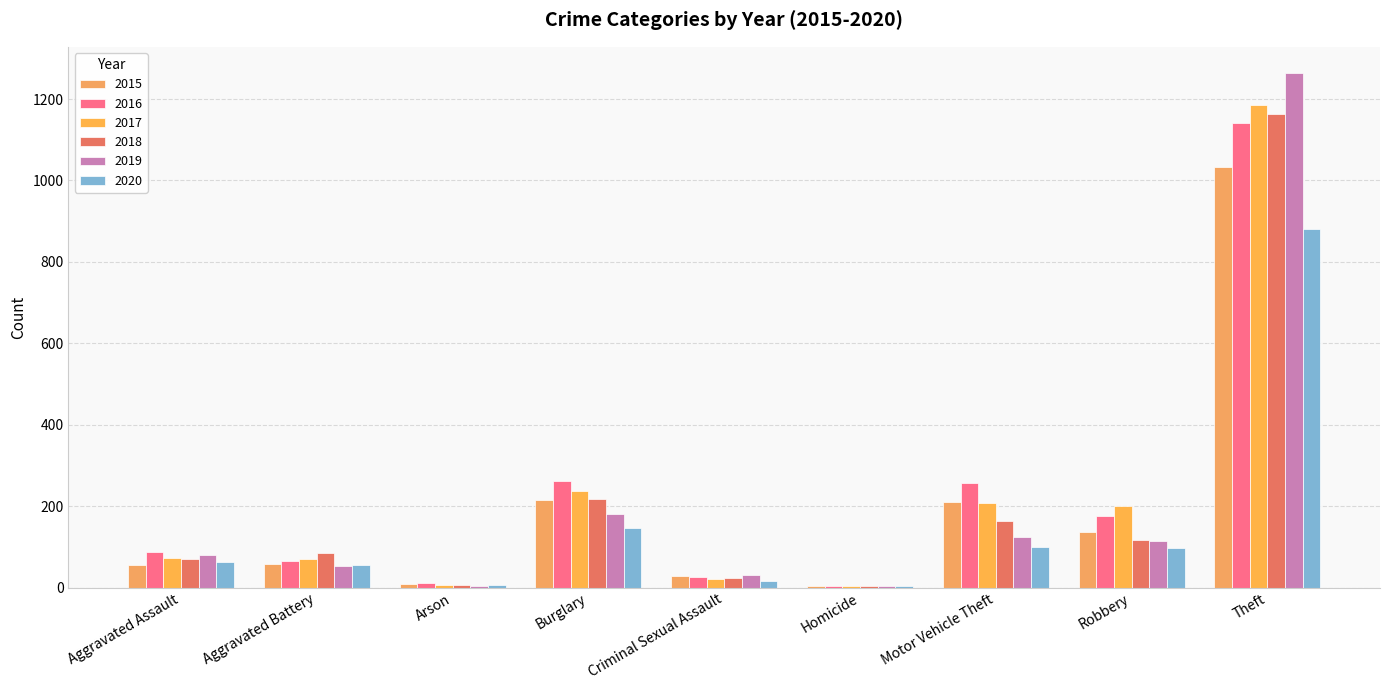

Reading left to right, what are all the values shown in this chart?

2015: Aggravated Assault=56	Aggravated Battery=58	Arson=10	Burglary=215	Criminal Sexual Assault=29	Homicide=5	Motor Vehicle Theft=211	Robbery=137	Theft=1034
2016: Aggravated Assault=87	Aggravated Battery=65	Arson=12	Burglary=262	Criminal Sexual Assault=25	Homicide=4	Motor Vehicle Theft=257	Robbery=176	Theft=1141
2017: Aggravated Assault=72	Aggravated Battery=70	Arson=7	Burglary=237	Criminal Sexual Assault=22	Homicide=4	Motor Vehicle Theft=207	Robbery=201	Theft=1185
2018: Aggravated Assault=71	Aggravated Battery=86	Arson=7	Burglary=217	Criminal Sexual Assault=24	Homicide=4	Motor Vehicle Theft=163	Robbery=118	Theft=1163
2019: Aggravated Assault=80	Aggravated Battery=53	Arson=5	Burglary=181	Criminal Sexual Assault=31	Homicide=4	Motor Vehicle Theft=123	Robbery=115	Theft=1265
2020: Aggravated Assault=62	Aggravated Battery=56	Arson=7	Burglary=147	Criminal Sexual Assault=15	Homicide=5	Motor Vehicle Theft=99	Robbery=97	Theft=880